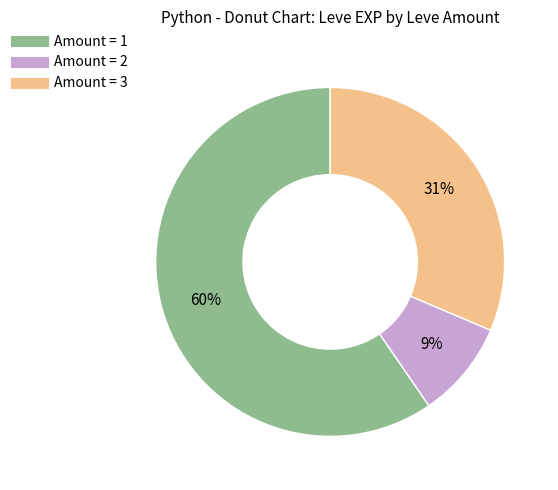

Which has a higher value, Amount = 1 or Amount = 2?

Amount = 1